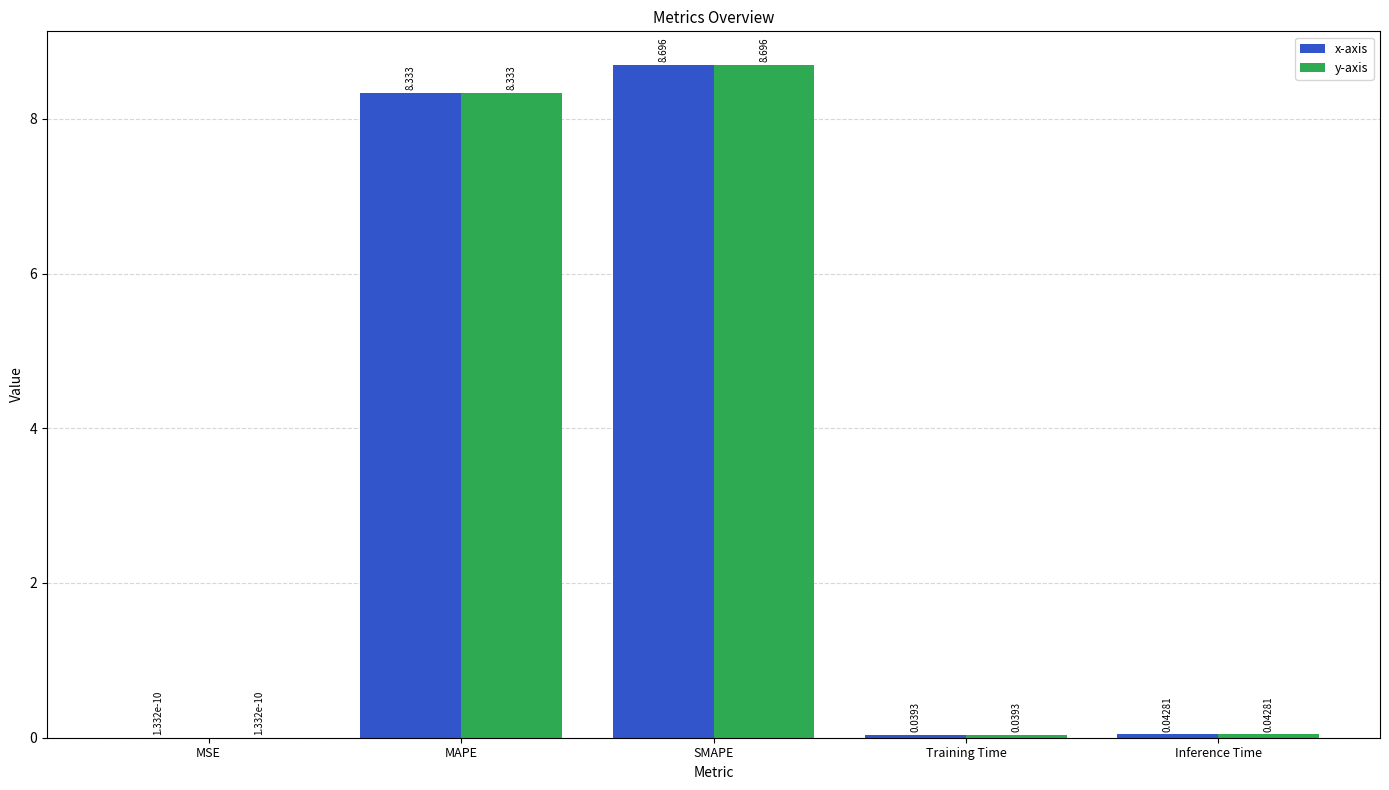

Which category has the highest value in the y-axis series?

SMAPE